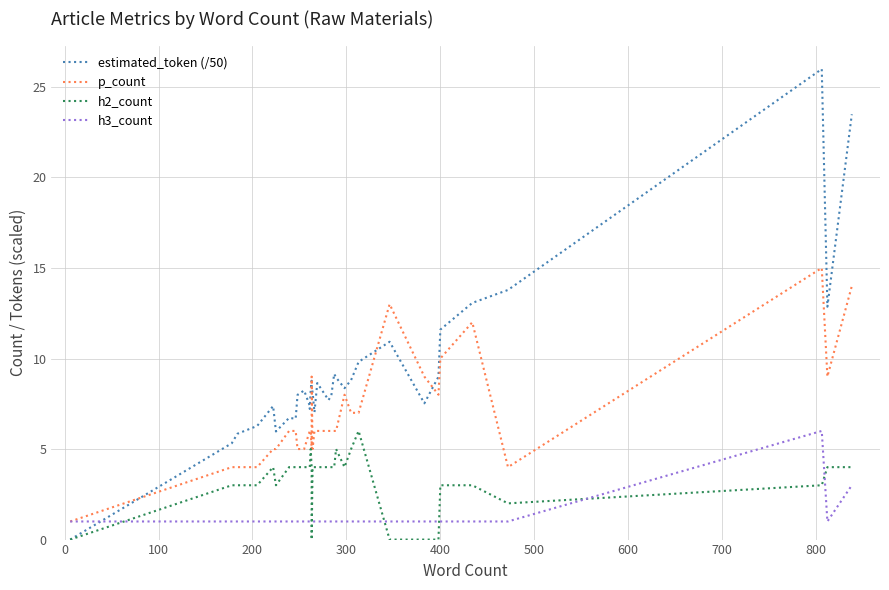

What is the difference between the maximum and minimum values in the h3_count series?

5.0